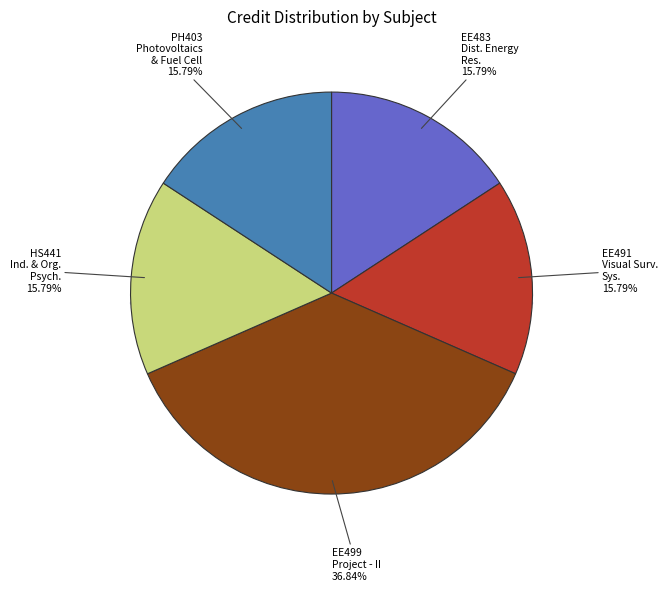

What percentage is the EE491 Visual Surveillance Systems slice, to the nearest percent?

16%